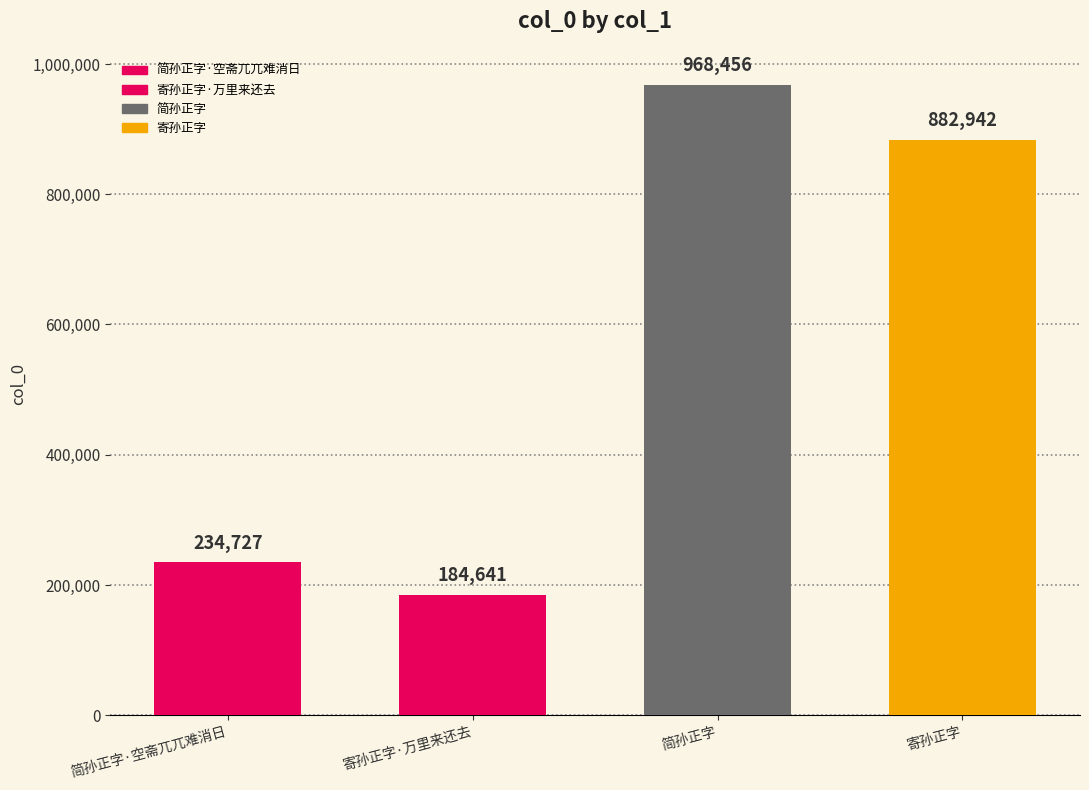

What position from the left is 简孙正字·空斋兀兀难消日?

1